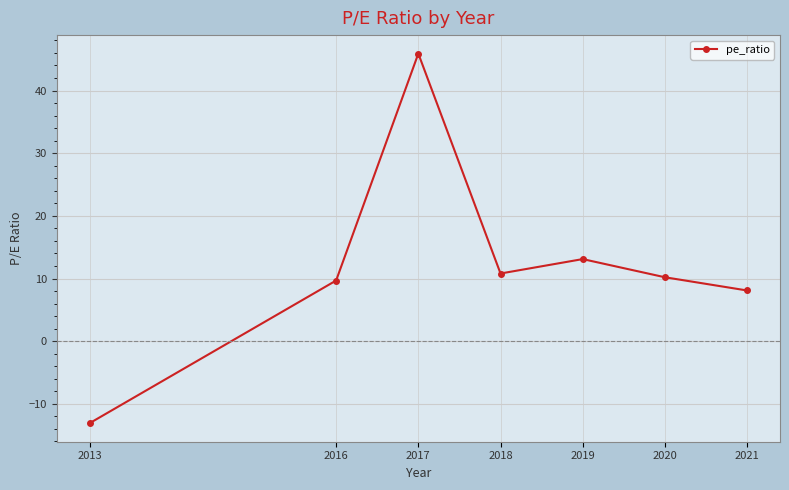

How many values are below 10?

3